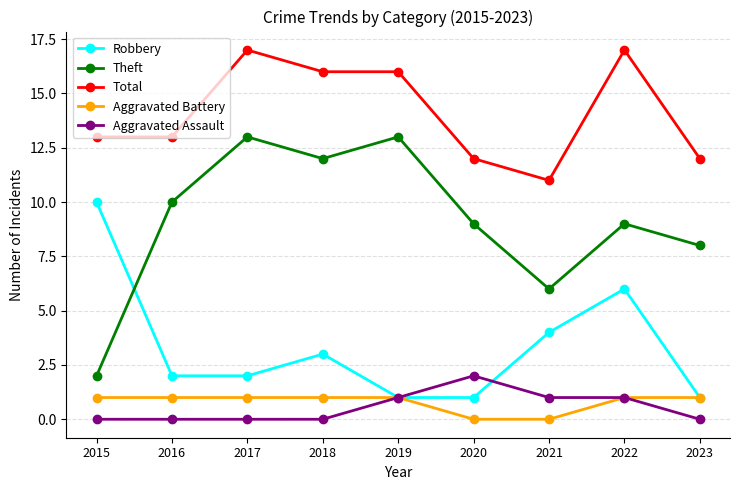

Is it true that Total equals 21 at 2016?

False